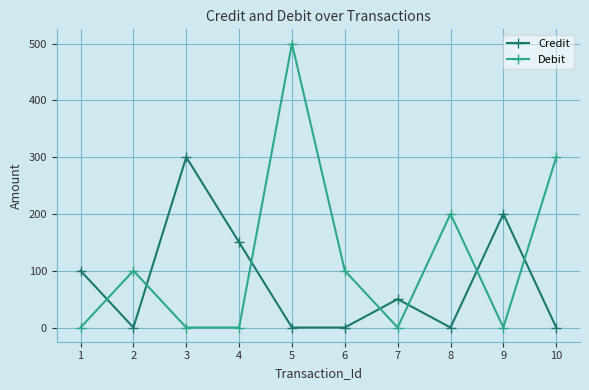

Which series changed the most between 5 and 8?

Debit